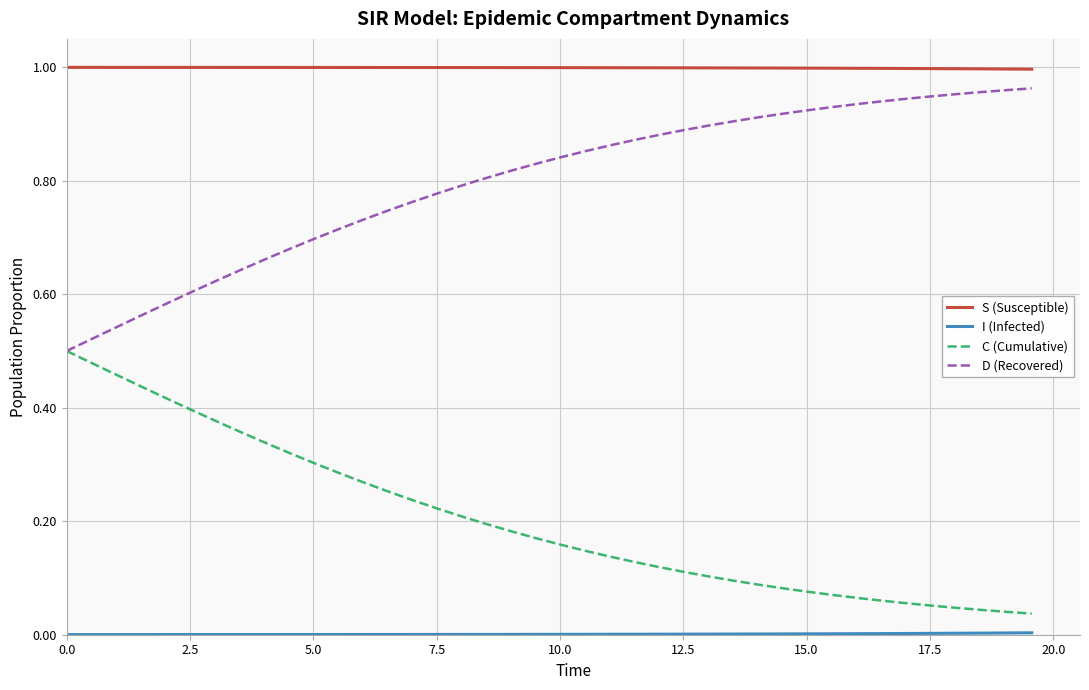

Which series has the largest total across all categories?

S (Susceptible)